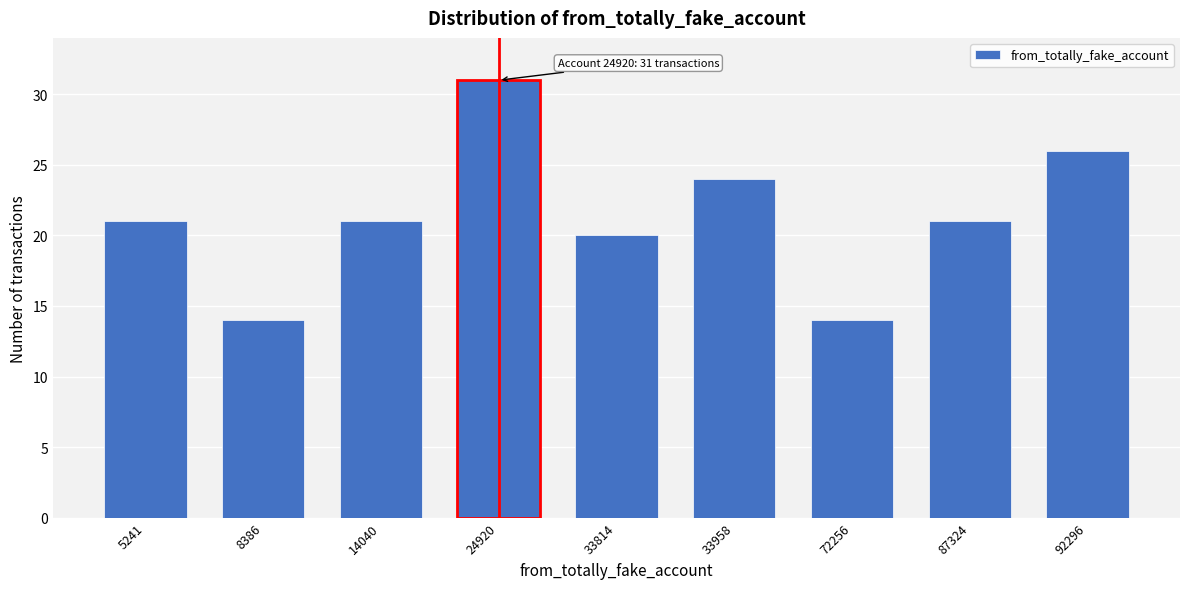

Reading left to right, transcribe all the data shown in this chart.

21	14	21	31	20	24	14	21	26